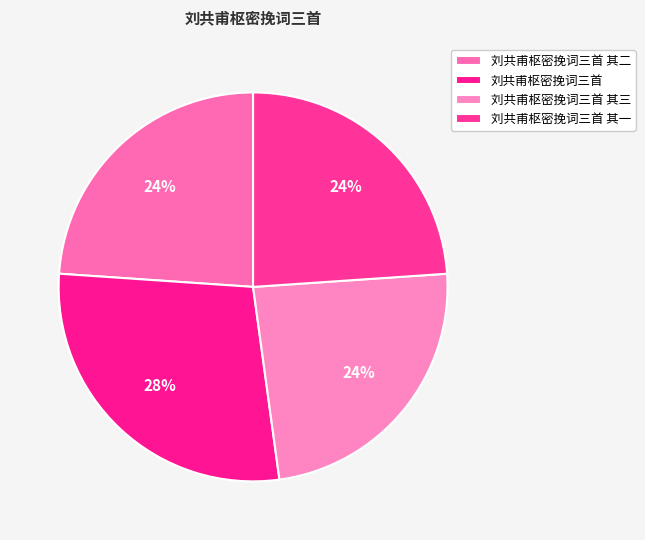

Does 刘共甫枢密挽词三首 account for over 50% of the chart?

No